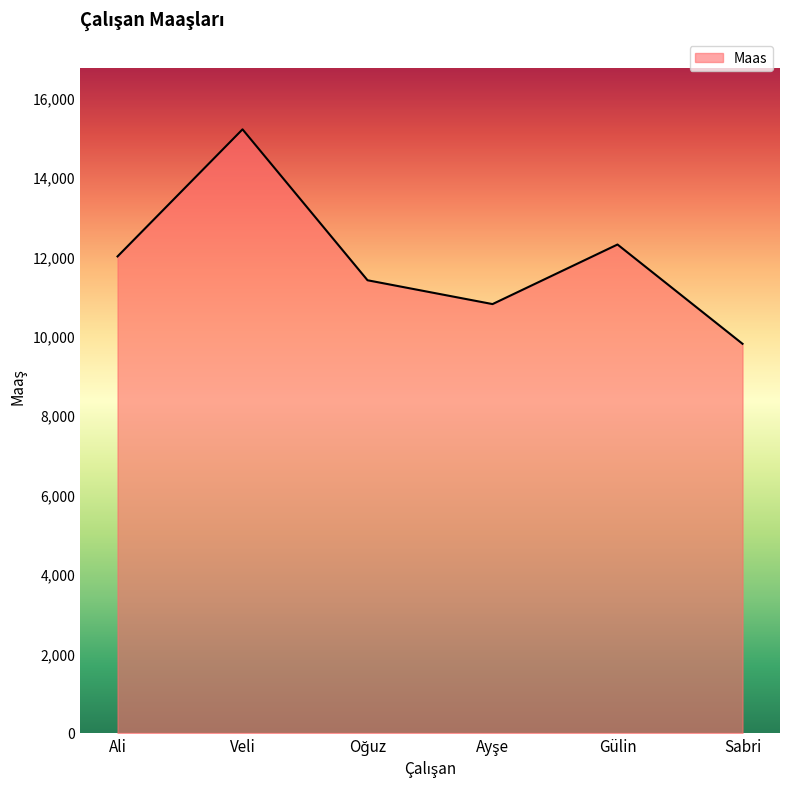

The chart shows a value of 9800 at Sabri. True or false?

True